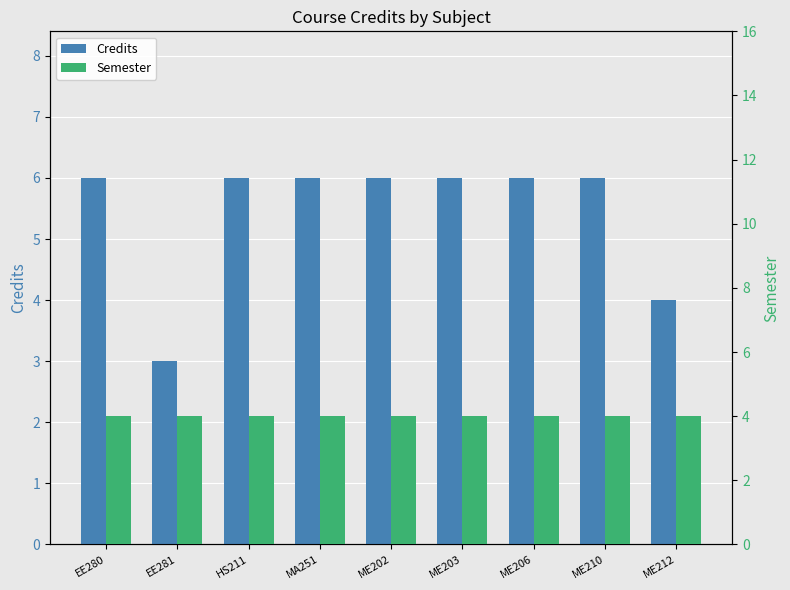

What is the value of the Credits bar at the 3rd from the left?

6